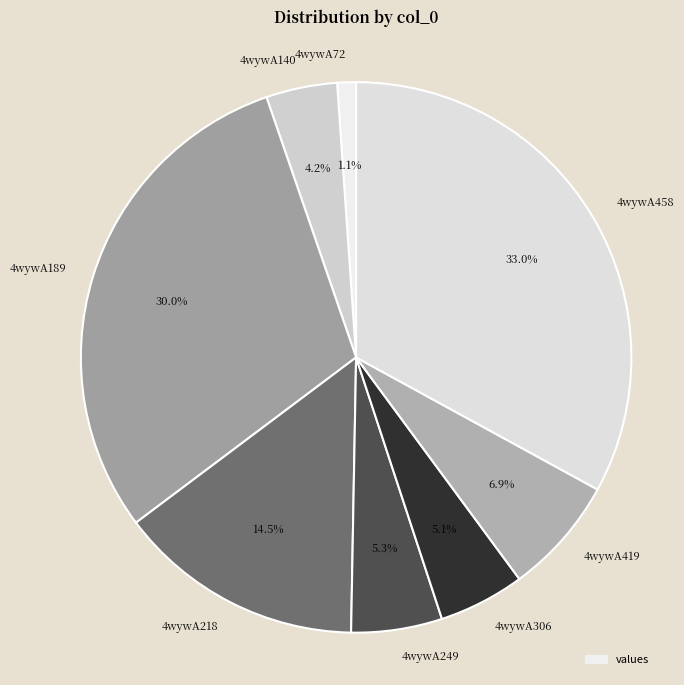

How many slices are in this pie chart?

8